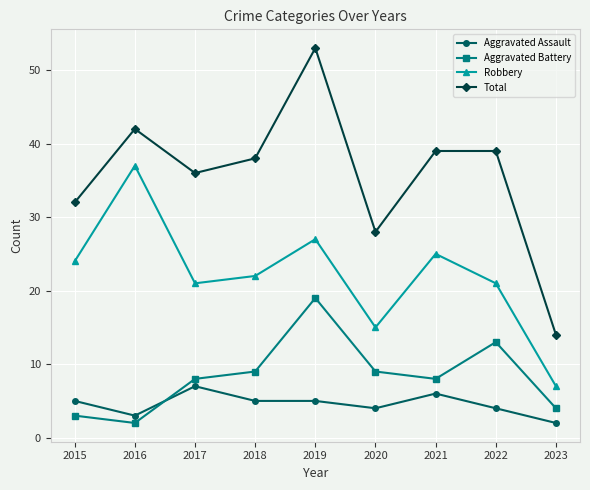

What is the sum of all Aggravated Battery values?

75